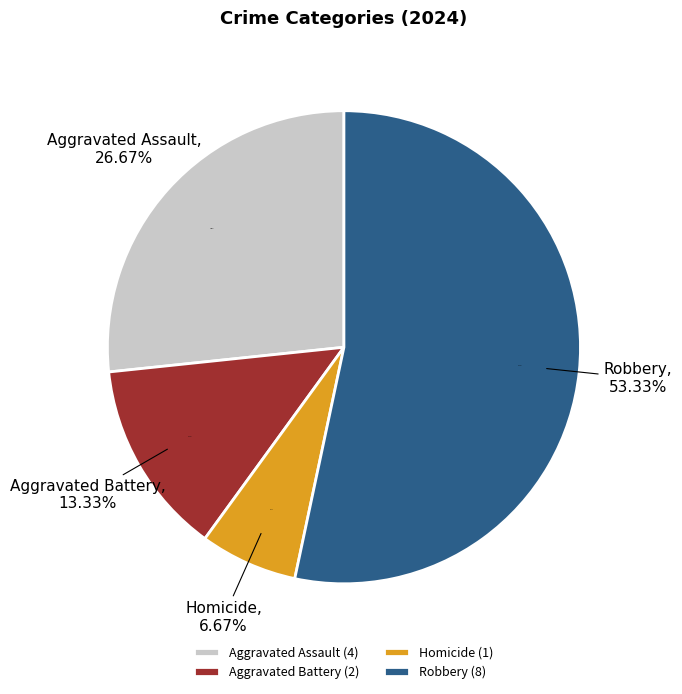

Is it true that Aggravated Assault is 27% of the pie?

True